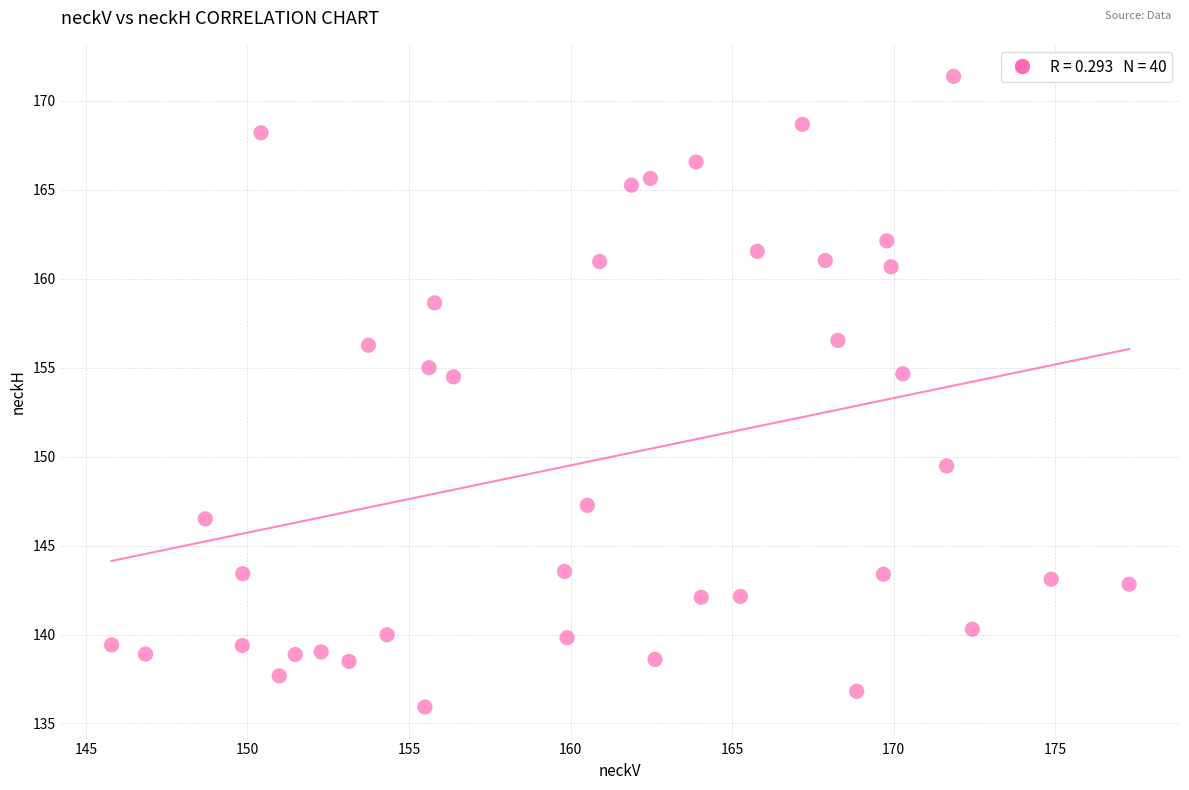

What is the range of Y values (max minus min)?

35.5